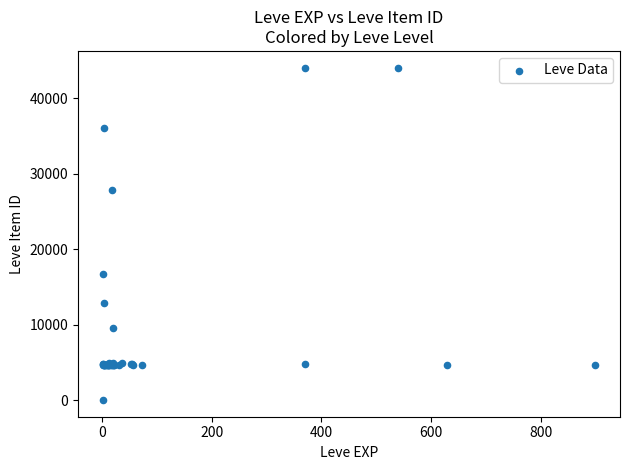

What Y value in the scatter plot is closest to 22050?

16734